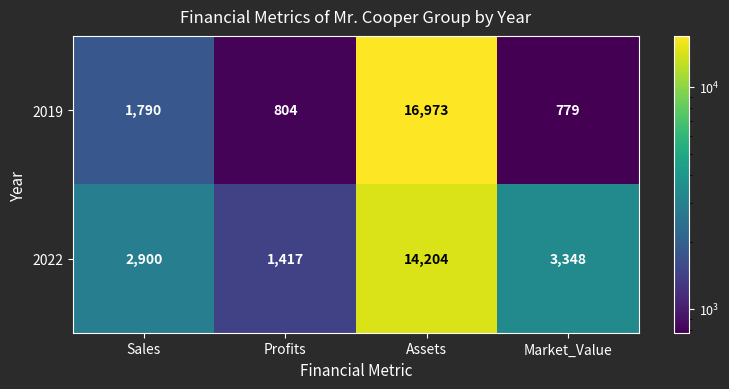

At which category is the sum across all series the highest?

Assets